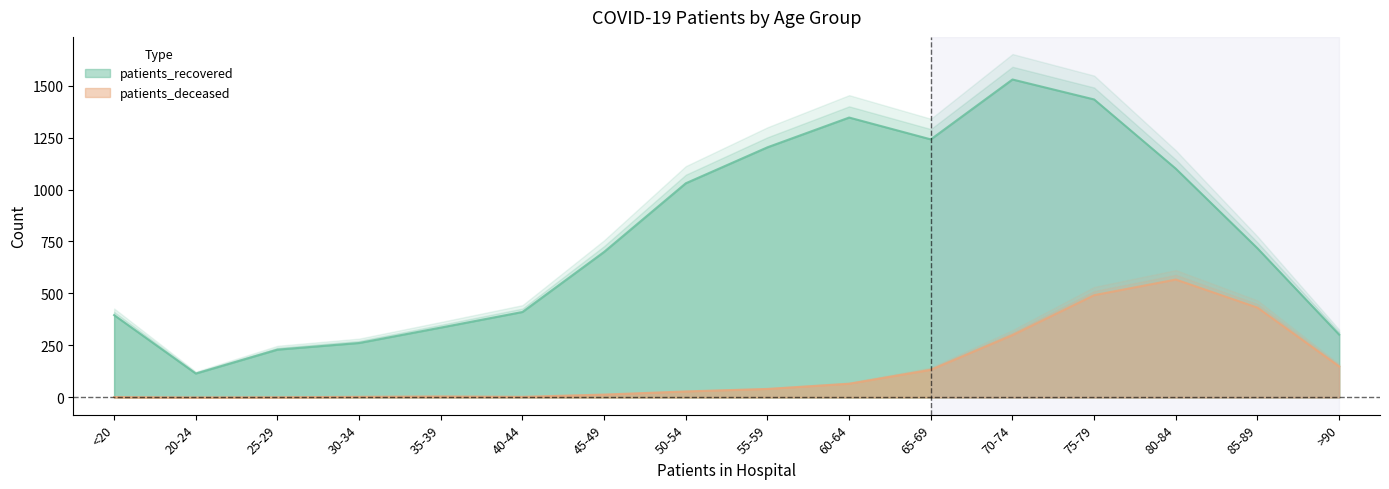

Where does the patients_recovered series first go above 717?

50-54